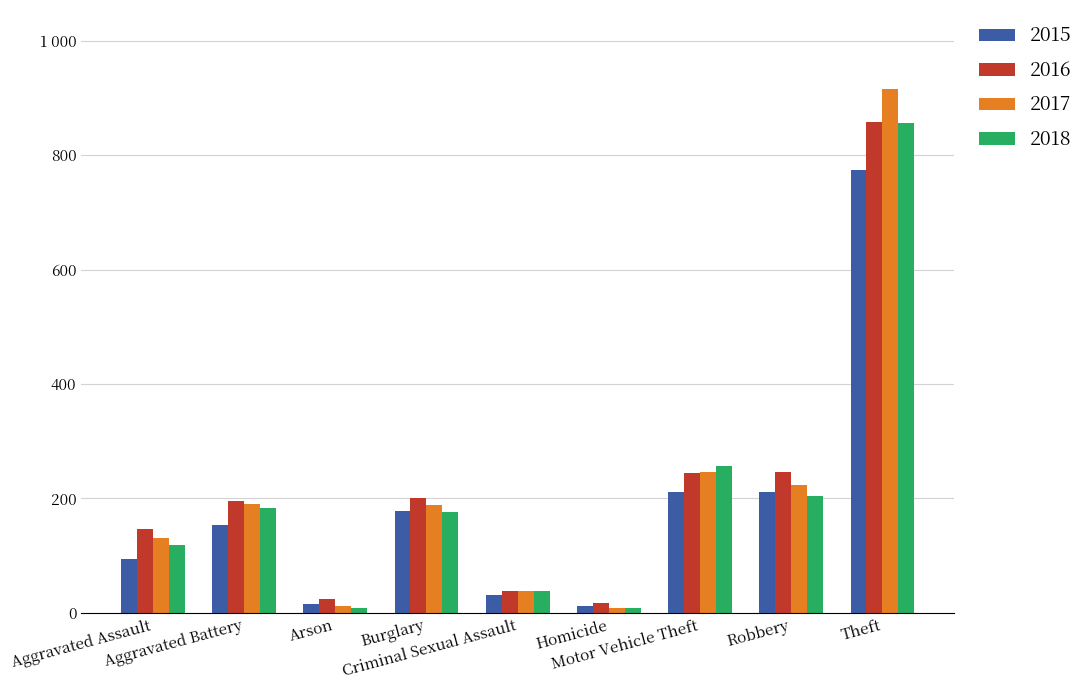

Which series has the widest spread of values?

2017